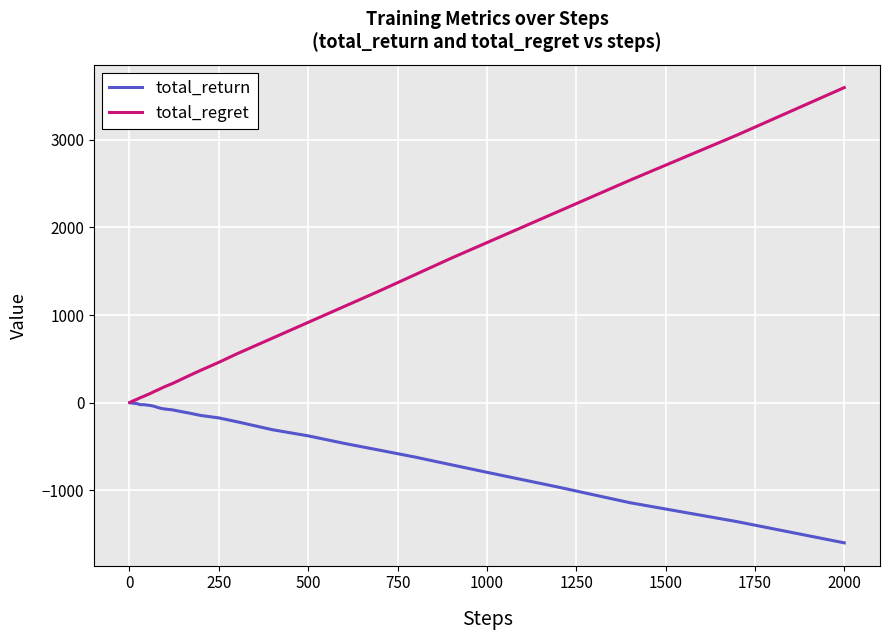

List the series in order of their overall mean, highest first.

total_regret, total_return